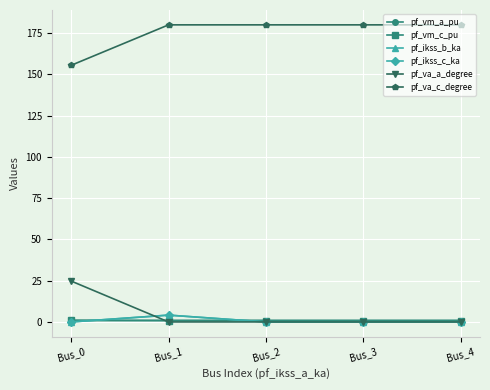

Where is pf_vm_c_pu nearest to the value 0?

Bus_1